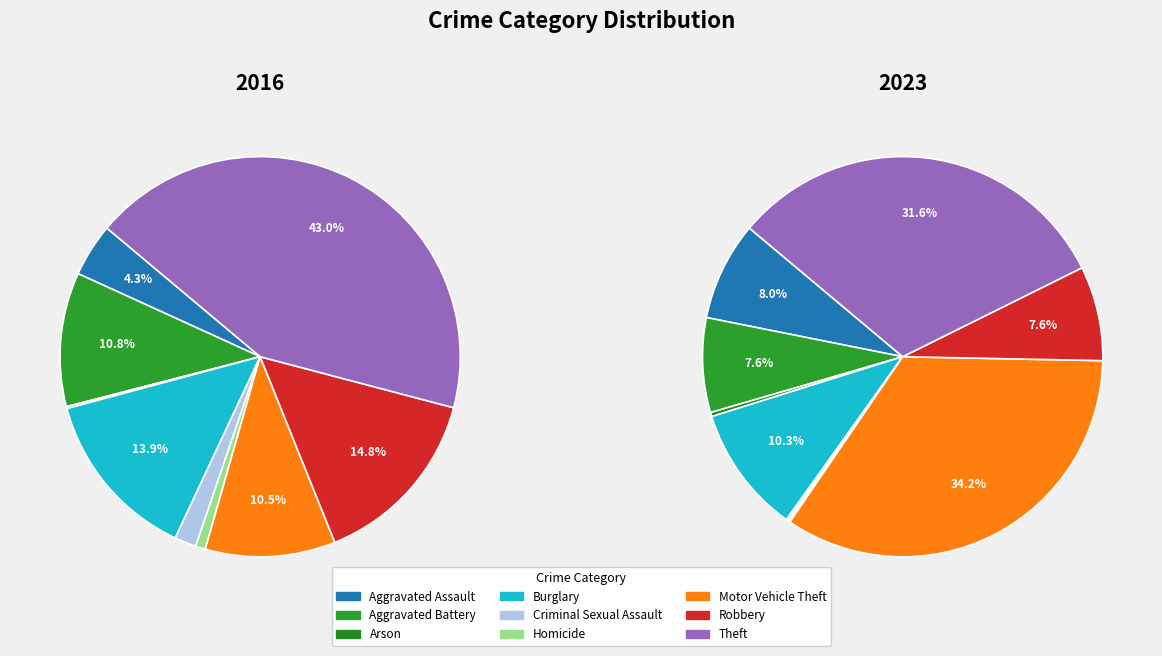

What portion of the pie excludes 4?

98.2%